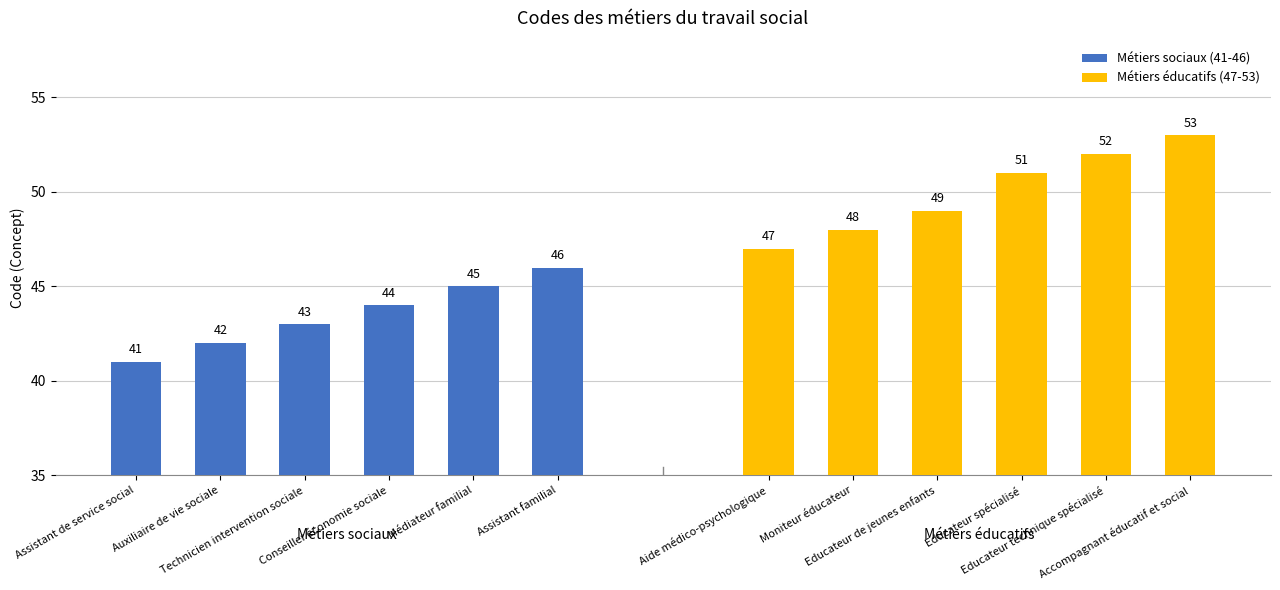

What are all the series names shown in the legend?

Métiers sociaux (41-46), Métiers éducatifs (47-53)